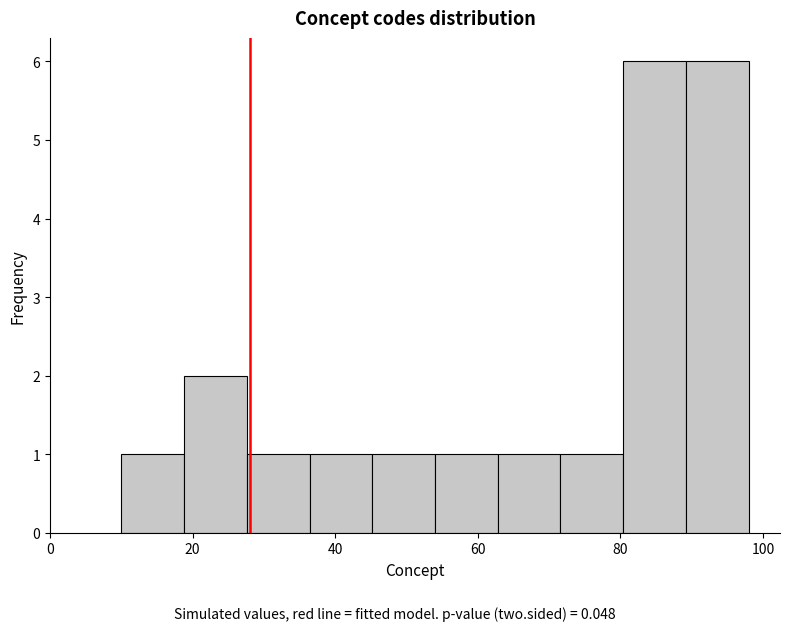

Reading left to right, transcribe this chart: for each bar, give the range it covers on the x-axis and its height. Neither the bar edges nor the heights are printed on the chart, so give them approximately, as read against the axes.

10.0 to 18.8: 1
18.8 to 27.6: 2
27.6 to 36.4: 1
36.4 to 45.2: 1
45.2 to 54.0: 1
54.0 to 62.8: 1
62.8 to 71.6: 1
71.6 to 80.4: 1
80.4 to 89.2: 6
89.2 to 98.0: 6